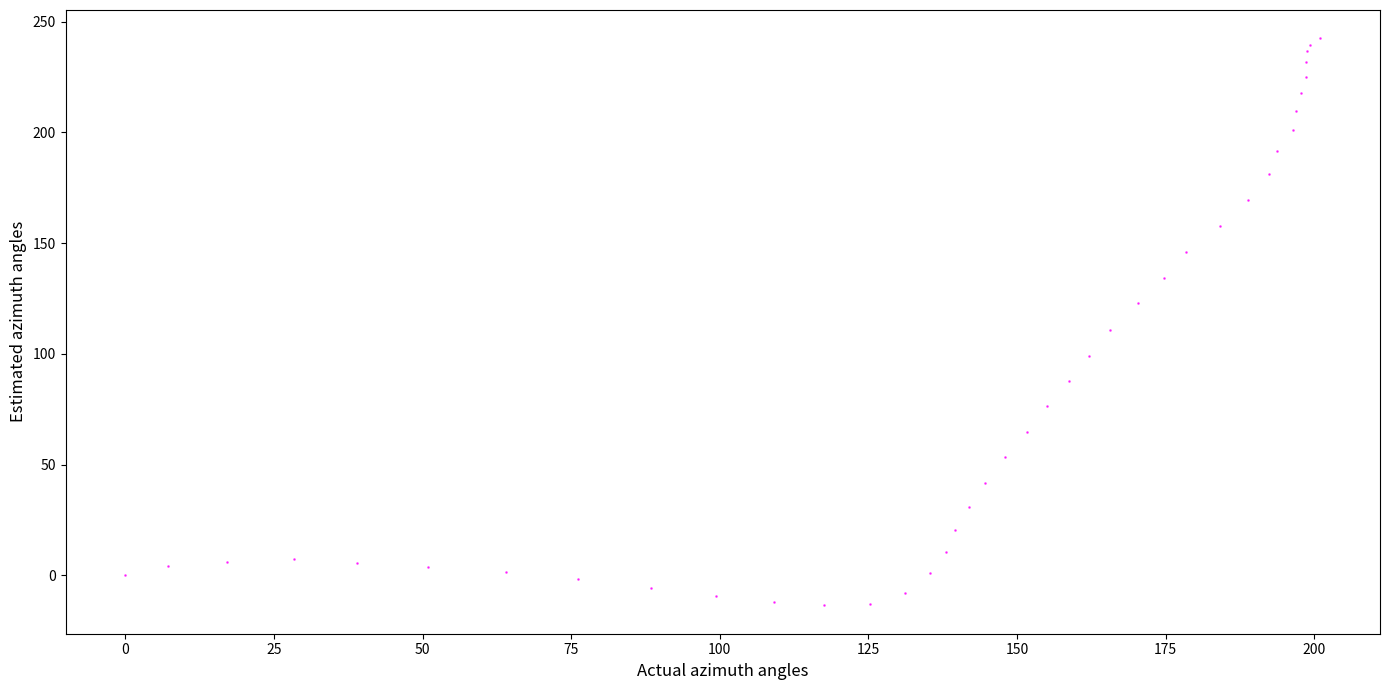

What Y value in the scatter plot is closest to 114?

110.9